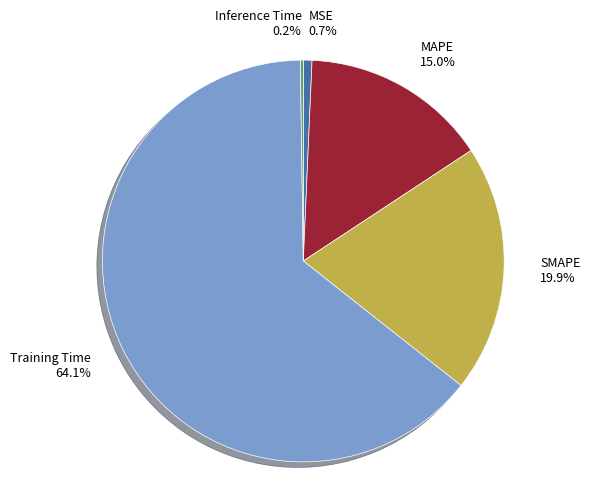

Which slice is the largest?

Training Time